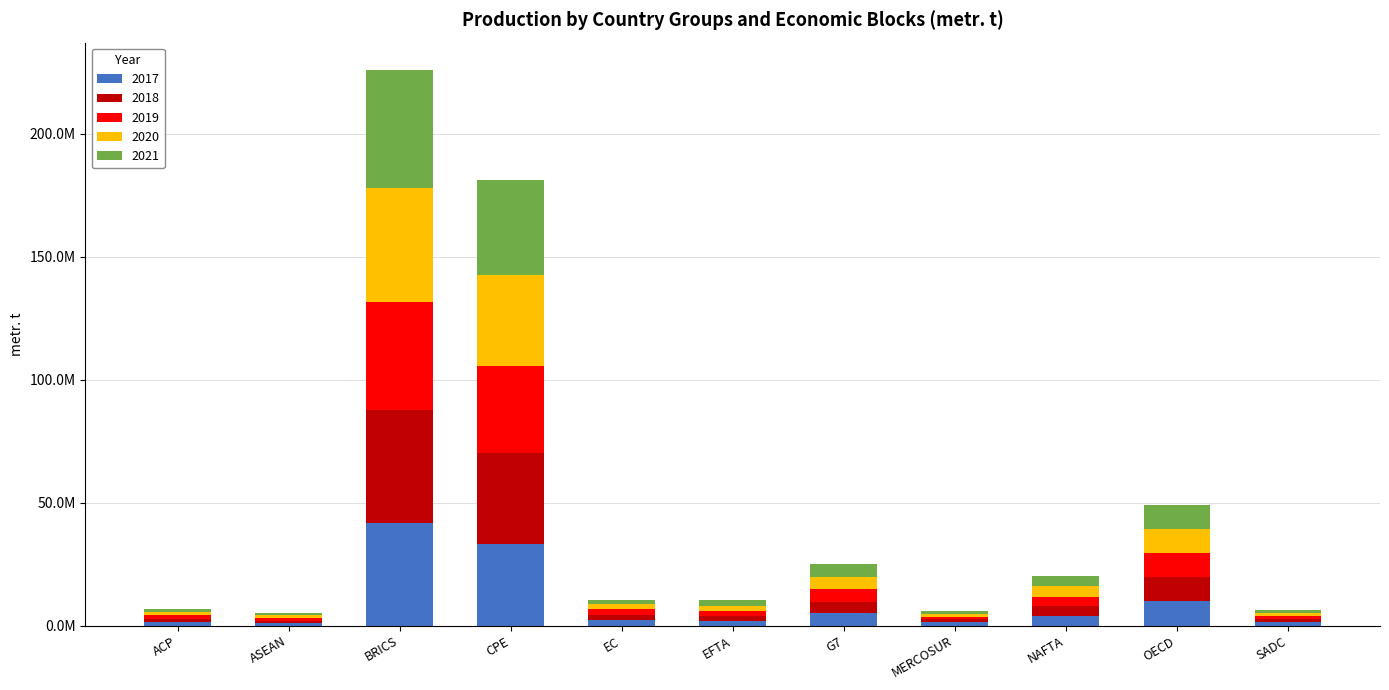

What is the difference between the 2019 values at ACP and CPE?

33982736